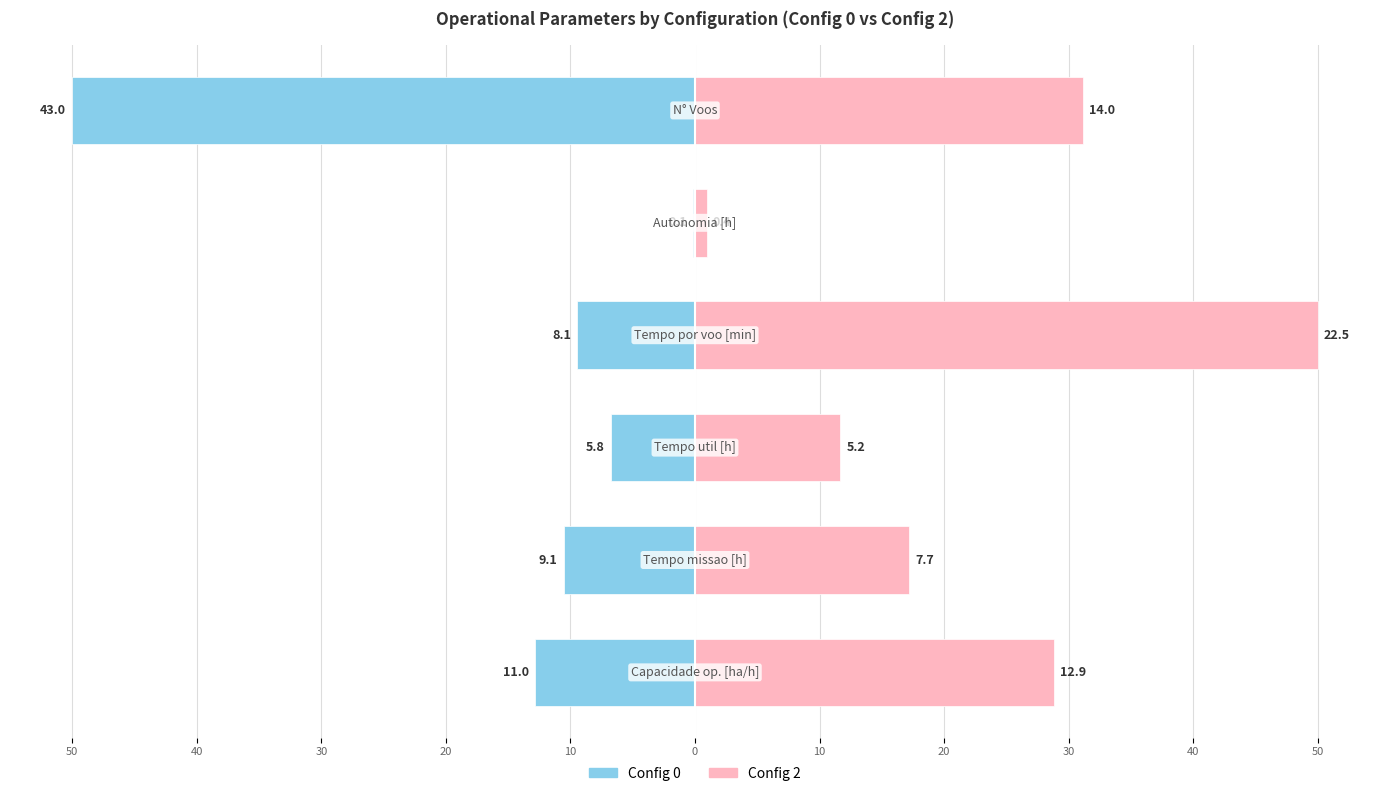

What value does the Config 0 series have at 20?

-9.5